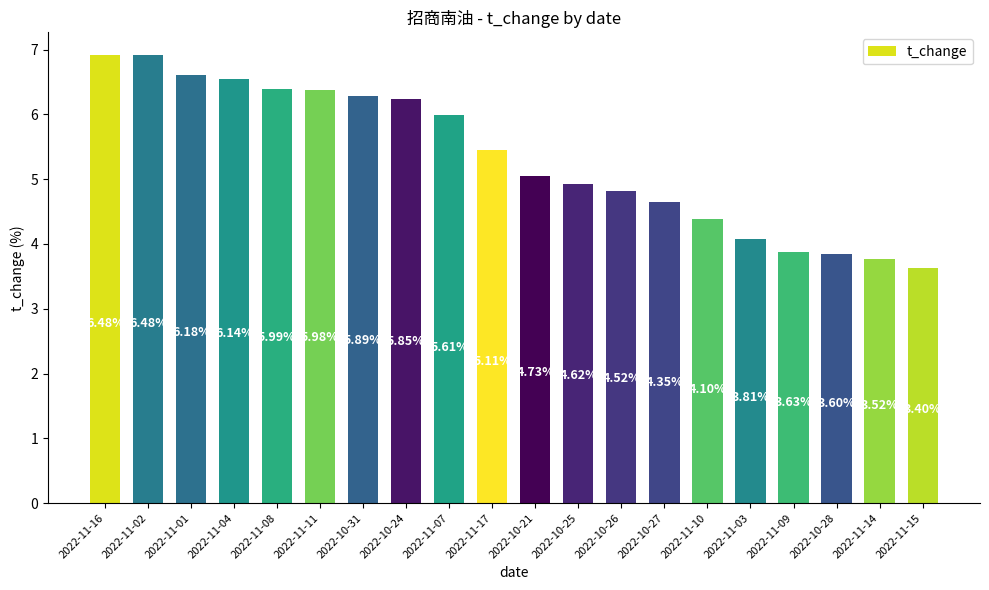

Rank the categories by value from highest to lowest.

2022-11-16, 2022-11-02, 2022-11-01, 2022-11-04, 2022-11-08, 2022-11-11, 2022-10-31, 2022-10-24, 2022-11-07, 2022-11-17, 2022-10-21, 2022-10-25, 2022-10-26, 2022-10-27, 2022-11-10, 2022-11-03, 2022-11-09, 2022-10-28, 2022-11-14, 2022-11-15